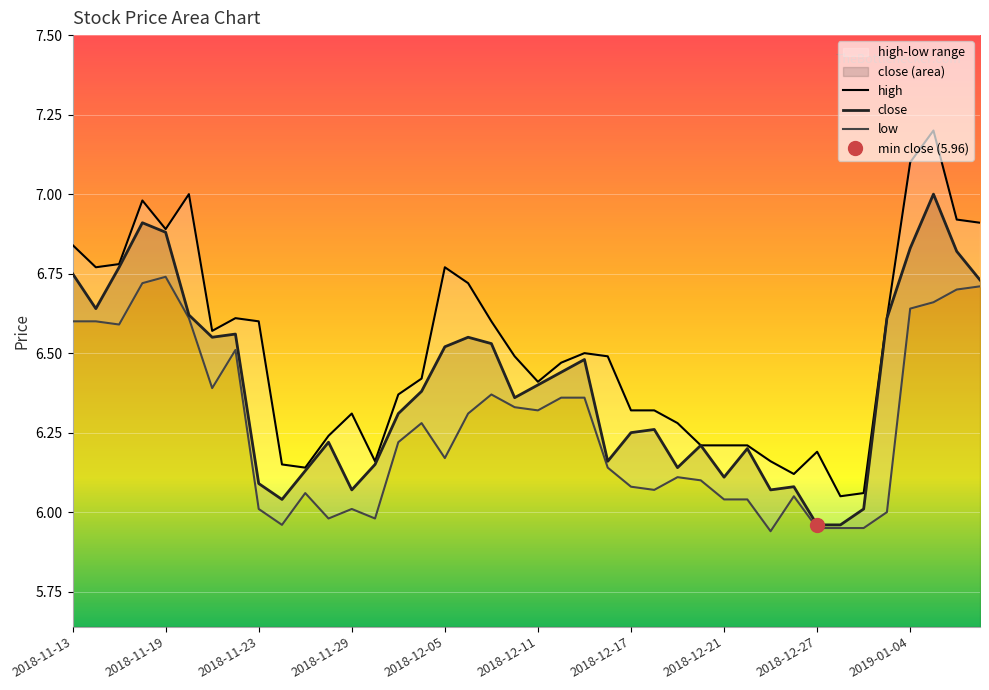

At 2018-11-29, list the series in order from smallest to largest.

low, close, high